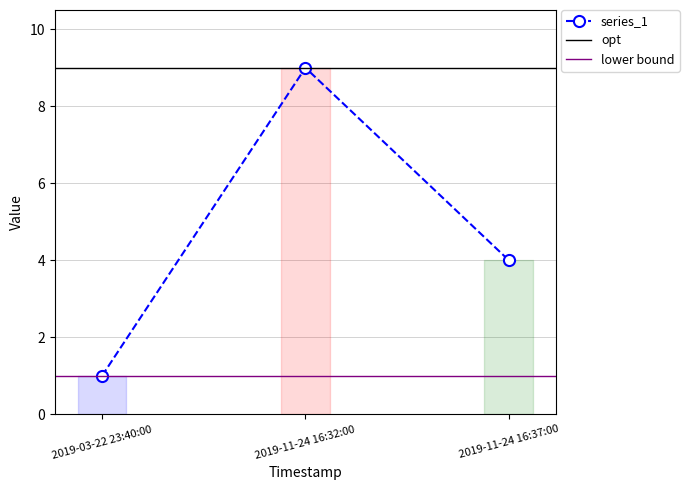

What is the average value?

5